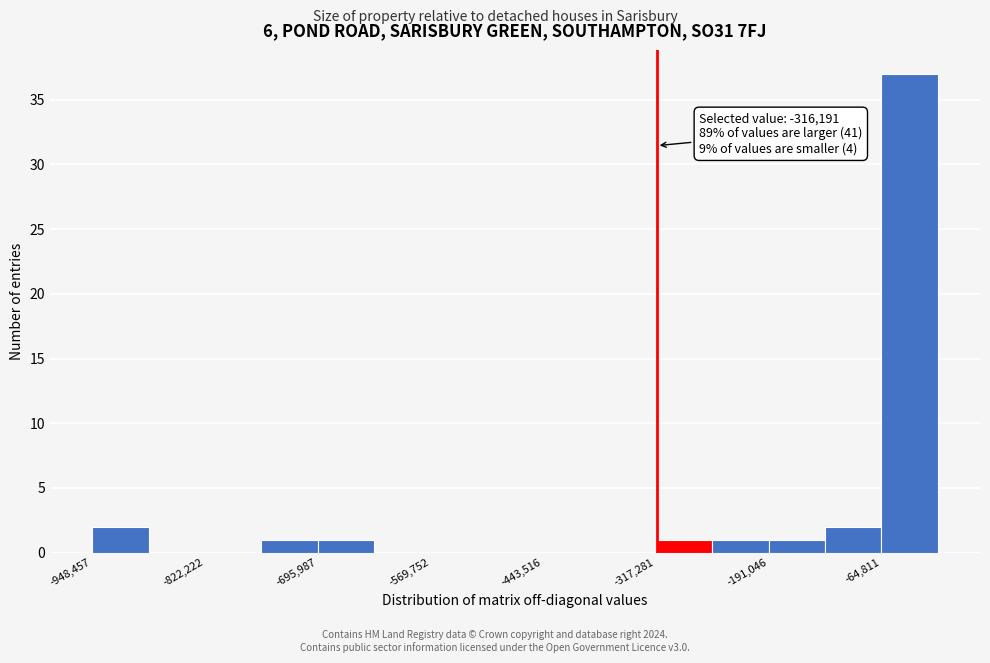

Around what value on the x-axis is the tallest bar? Give the approximate position of its centre, as read against the axis.

-40000